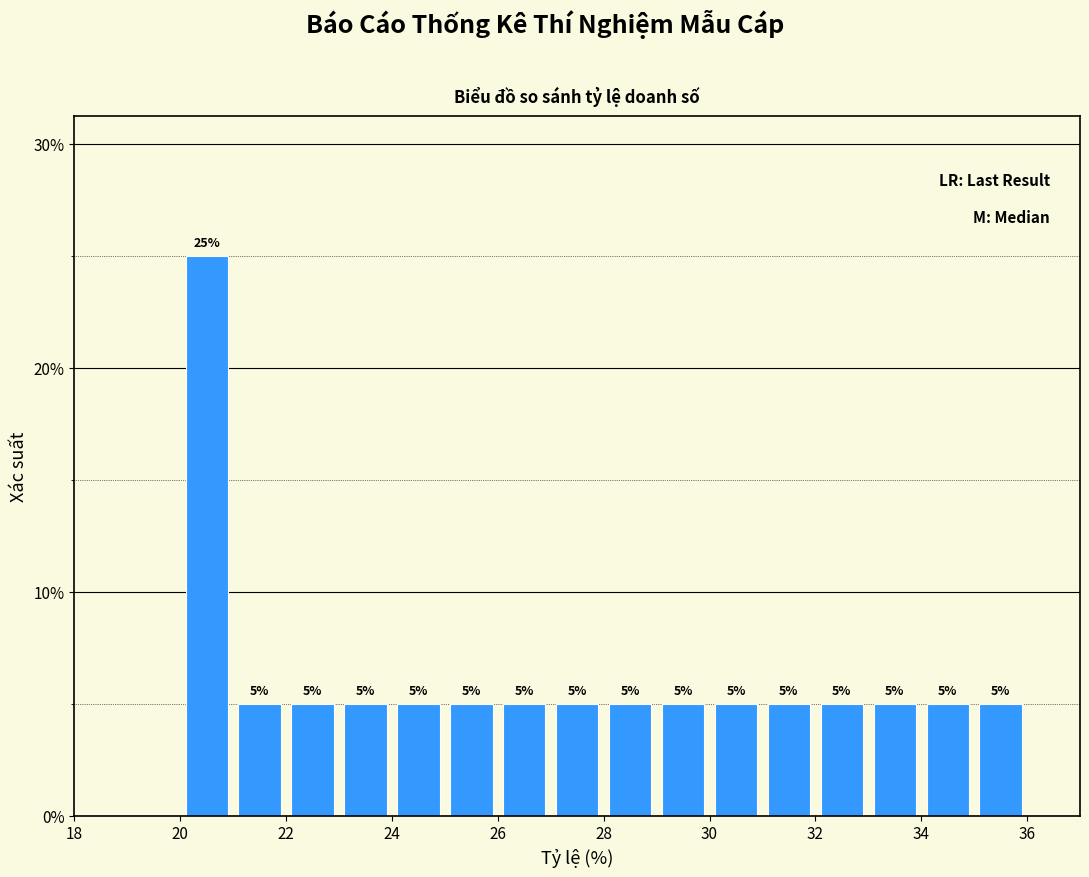

What is the height of the bar covering 33 to 34 on the x-axis?

5